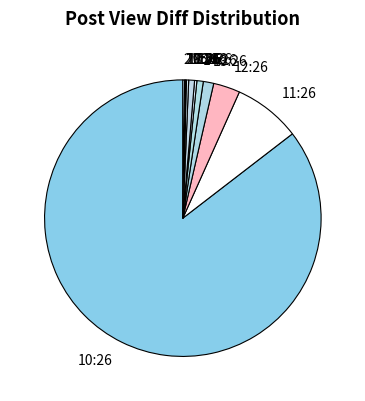

Between 10:26 and 12:26, which is larger?

10:26